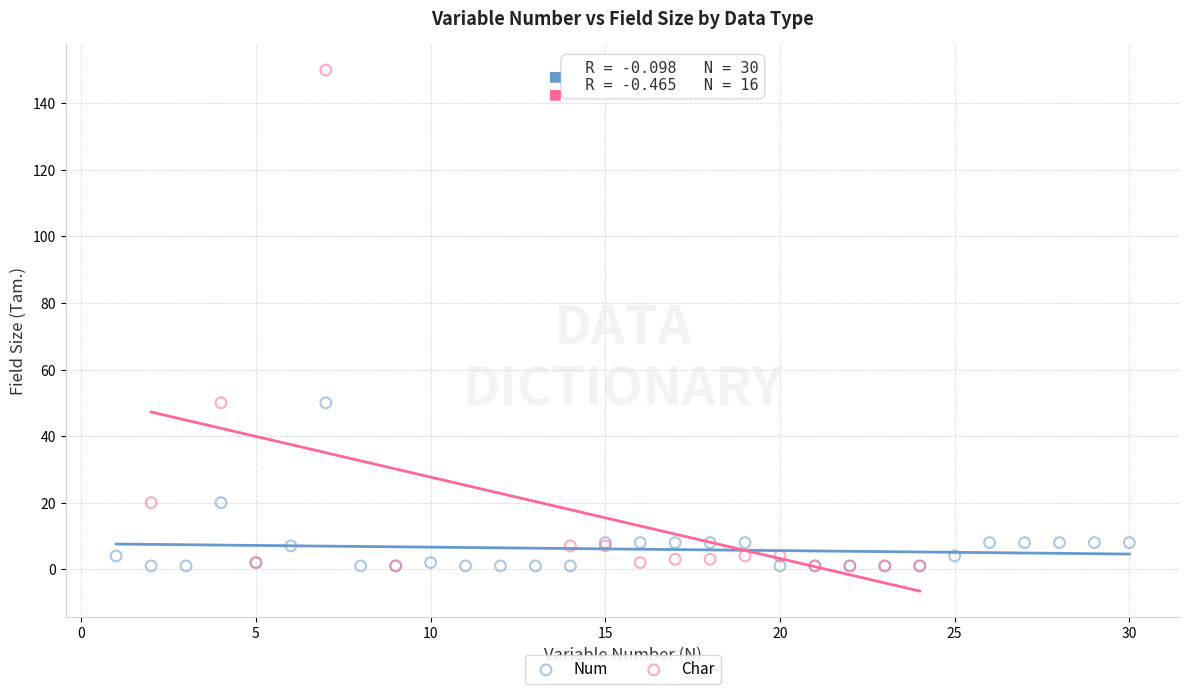

Which series has the largest Y range (max minus min)?

Char